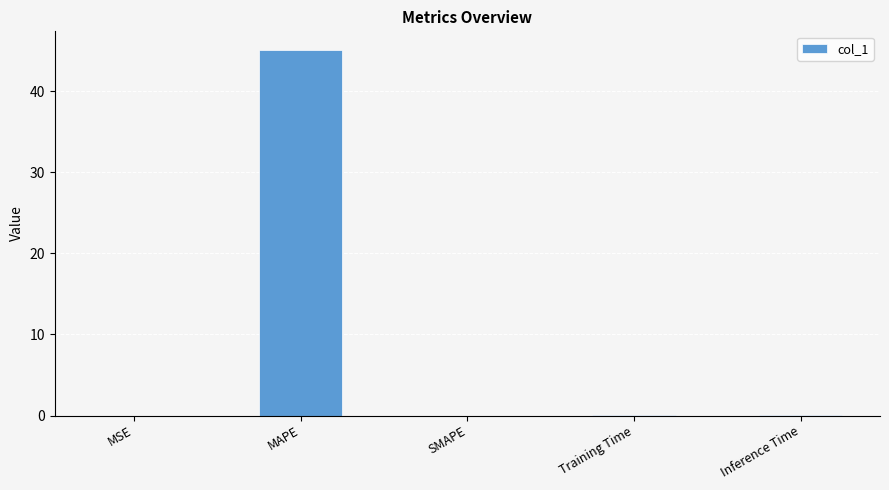

What is the maximum value shown in the chart?

45.2